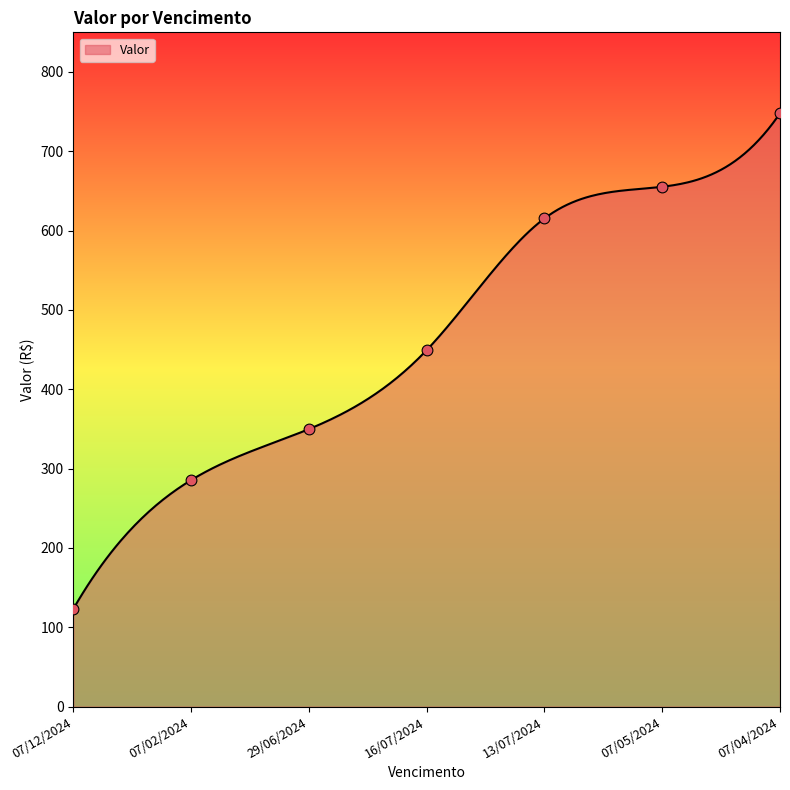

Approximately how many times larger is the value at 07/12/2024 compared to 07/02/2024?

0.4